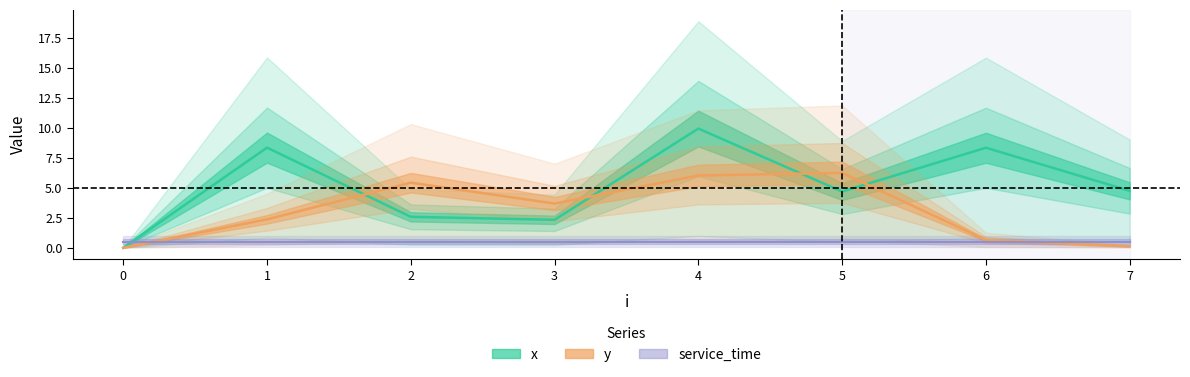

Is it true that x equals 3.7 at 6?

False